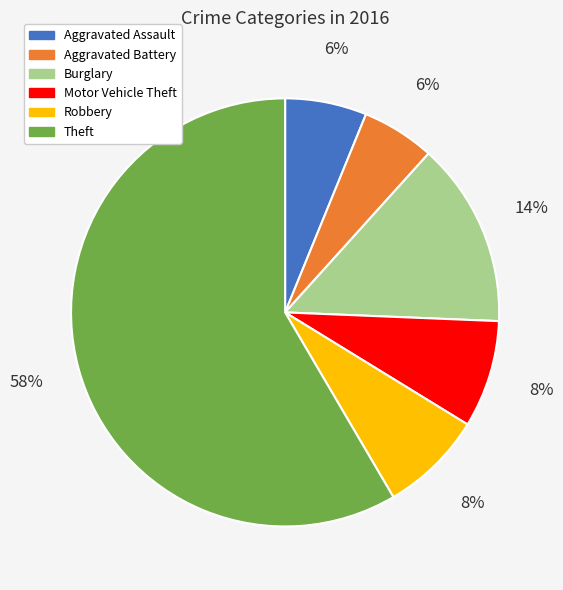

Combined, do Aggravated Assault and Motor Vehicle Theft account for over 50%?

No